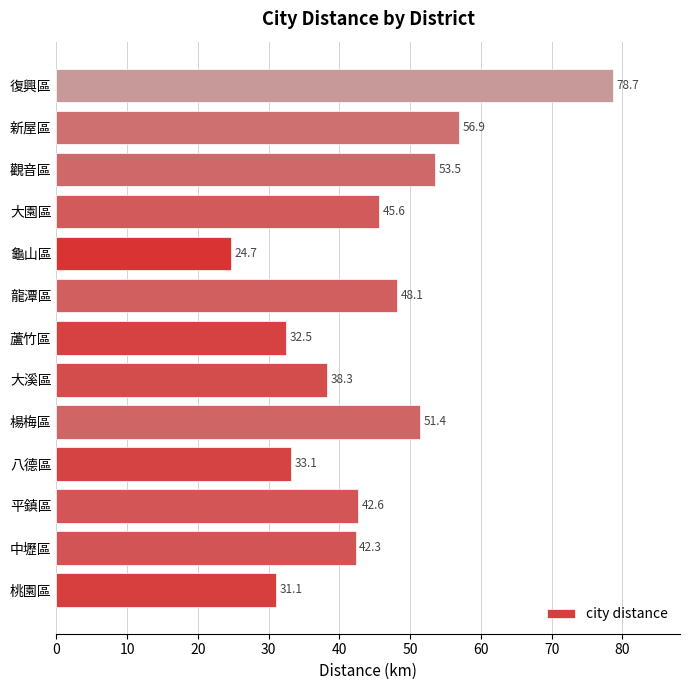

The value at 新屋區 is 91.3. True or false?

False